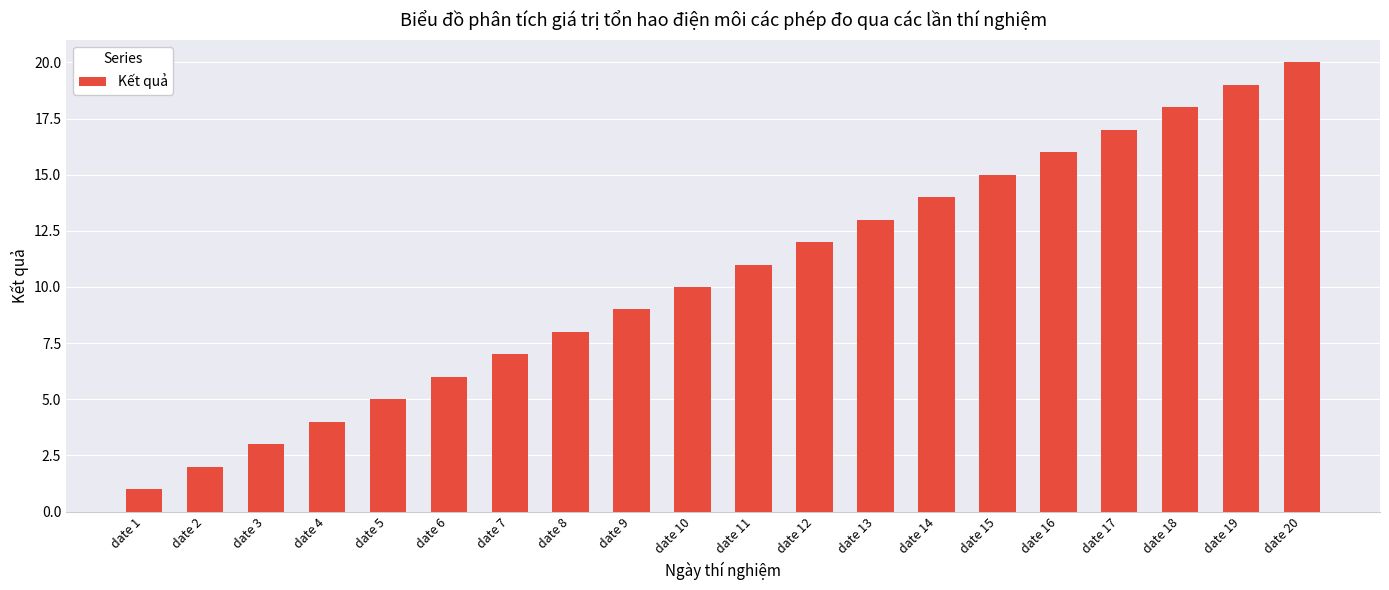

True or false: the data shows 23 at date 14.

False